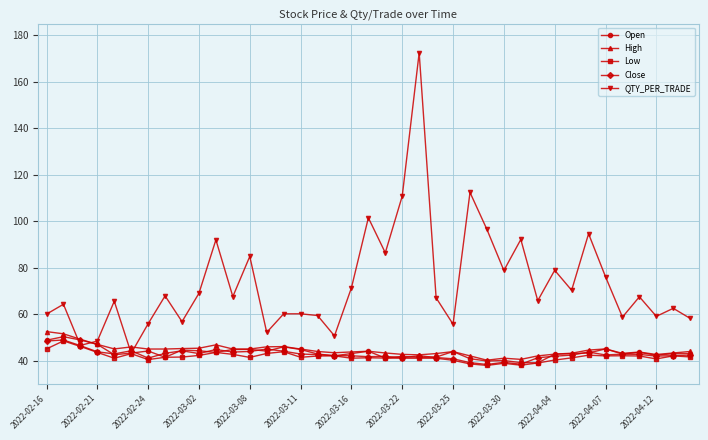

How many distinct data groups are displayed?

5